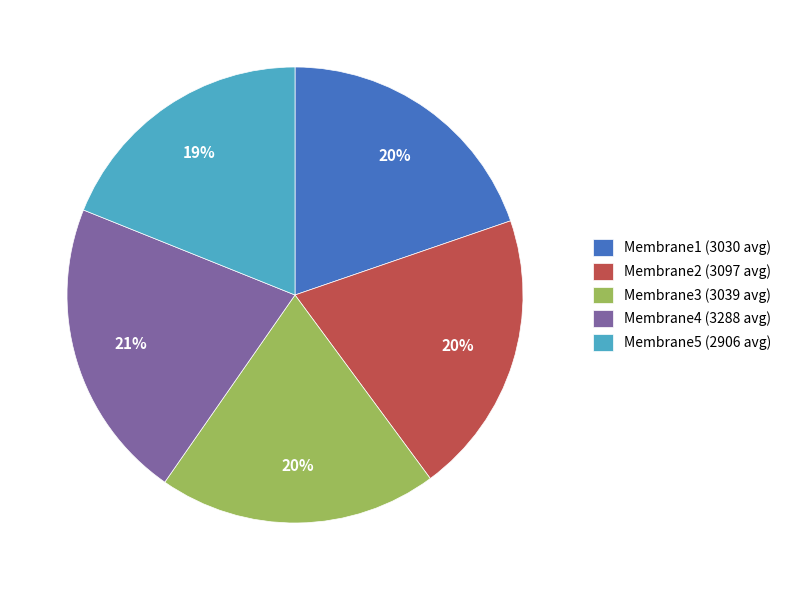

To the nearest percent, what is the difference between the Membrane5 and Membrane2 slice percentages?

1%